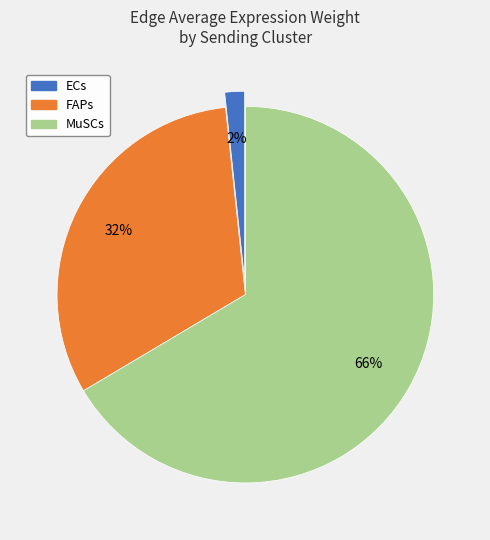

How many segments does this pie chart have?

3